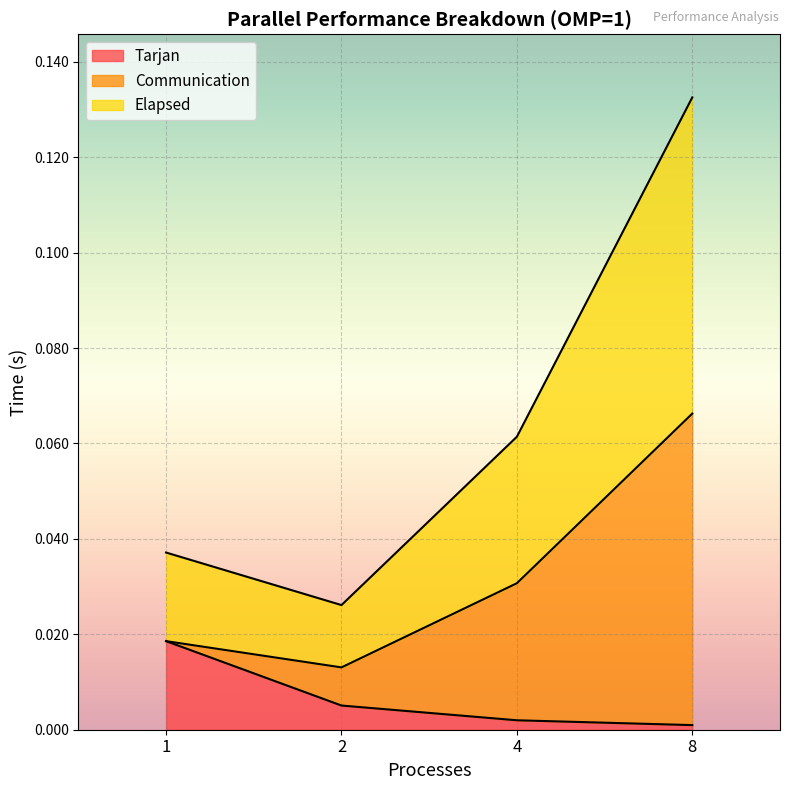

True or false: Elapsed and Tarjan intersect in this chart.

False